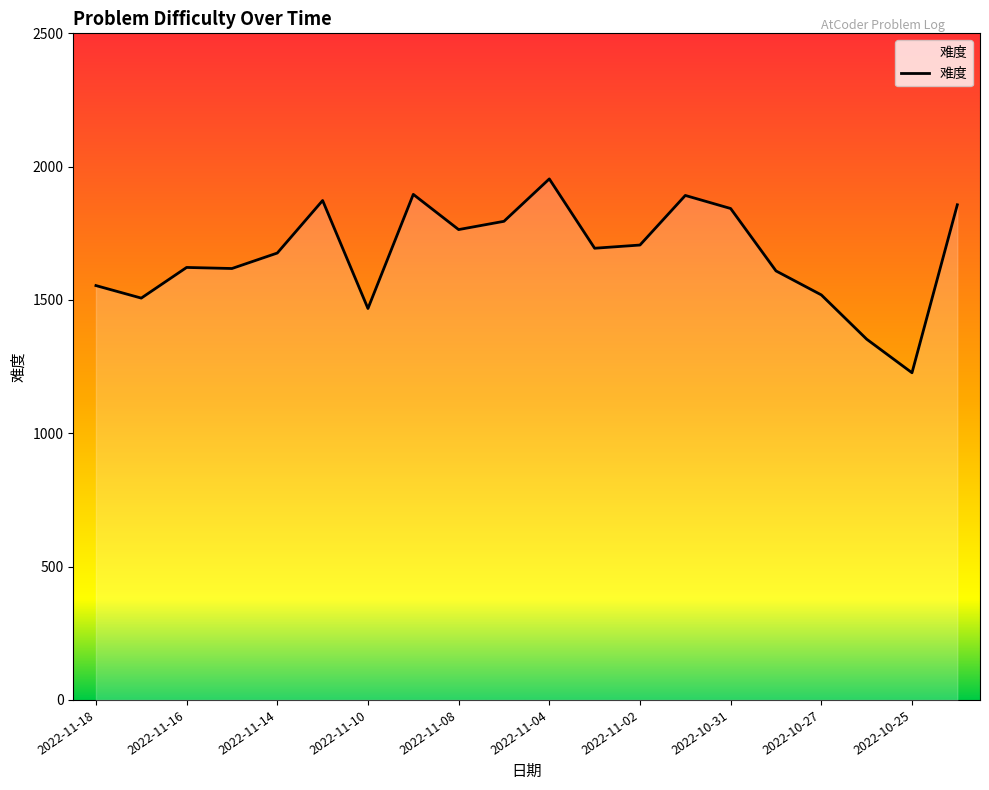

What is the difference between the maximum and minimum values?

727